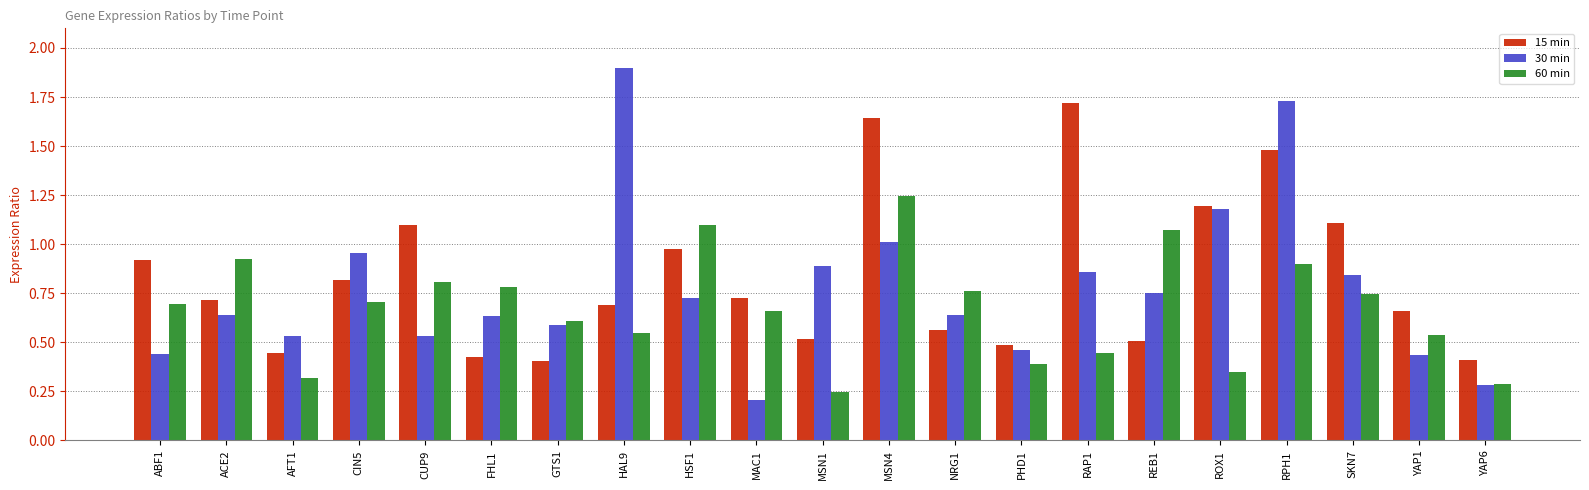

Is the value of 15 min at PHD1 greater than the value of 30 min at NRG1?

No